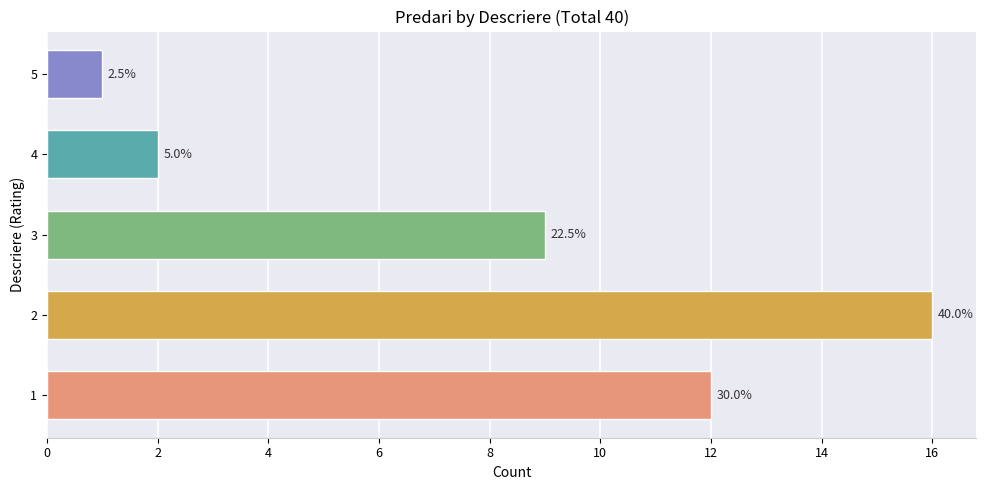

How many bars are there in total?

5